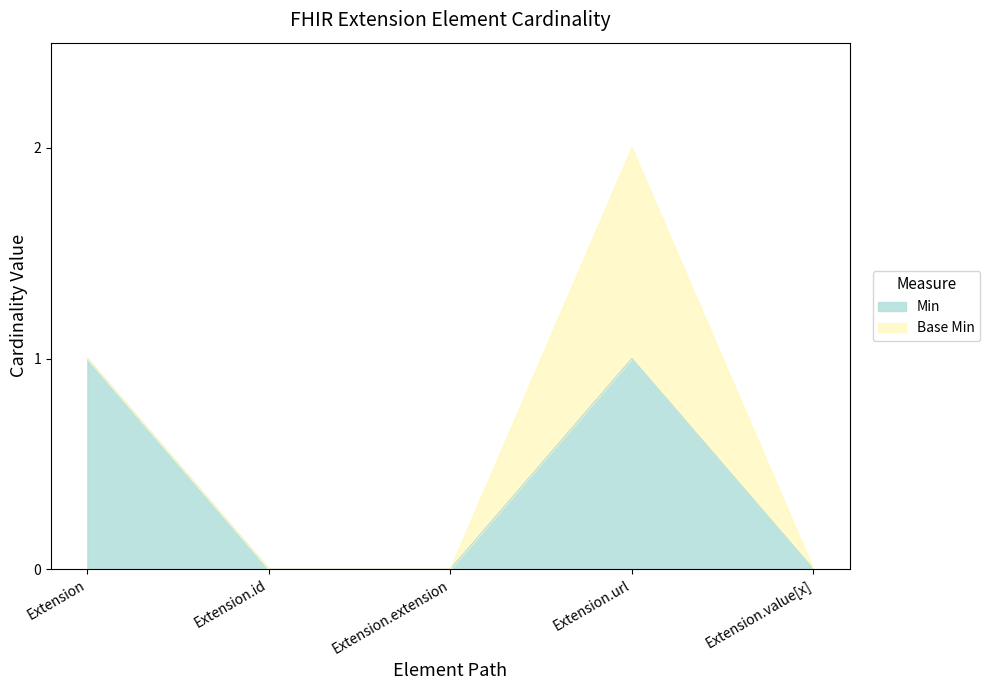

Rank the categories by value from highest to lowest.

Extension, Extension.url, Extension.id, Extension.extension, Extension.value[x]